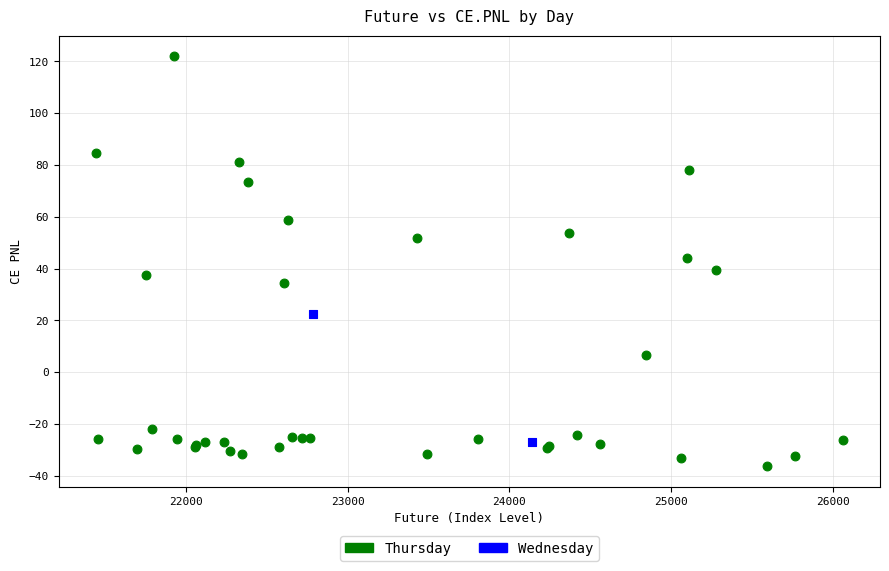

What are all the series names shown in the legend?

Thursday, Wednesday